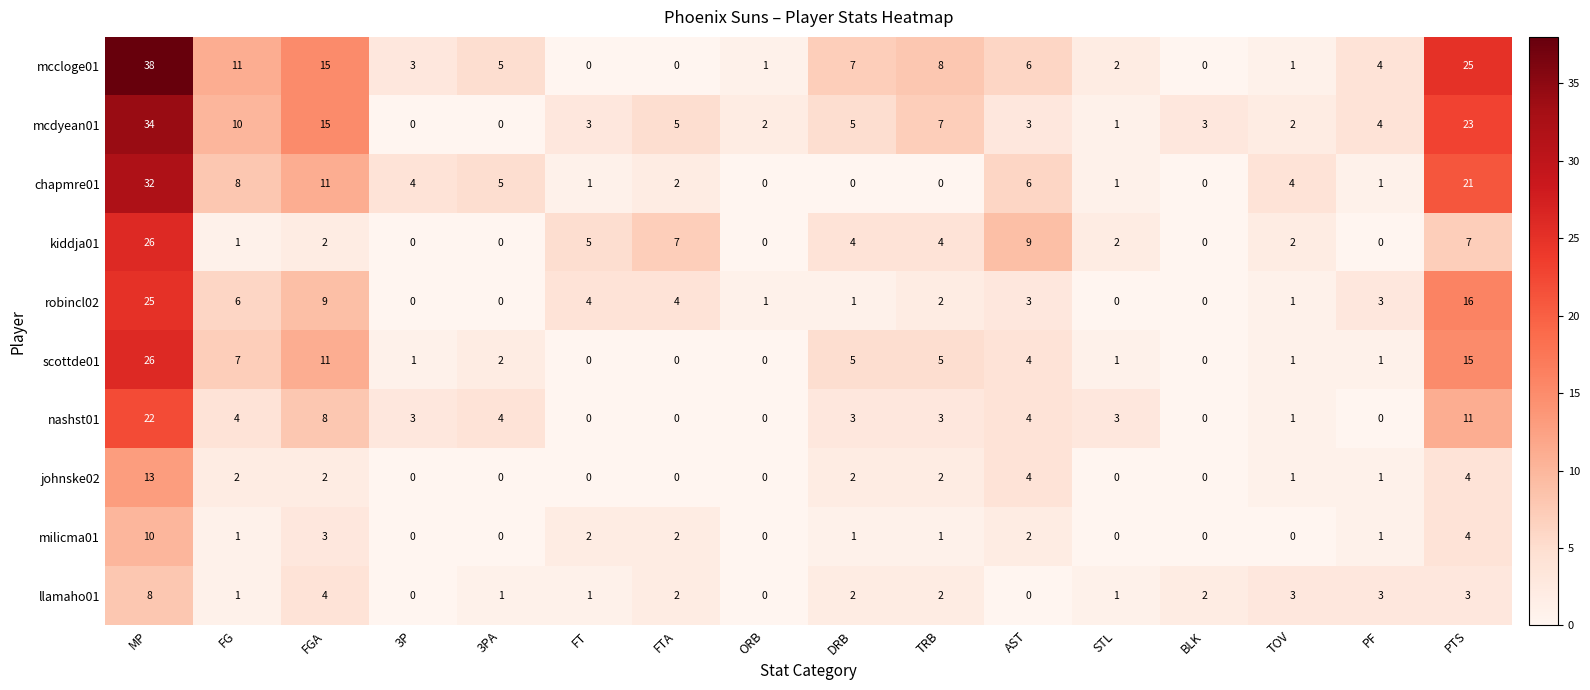

At how many categories does at least one series exceed 13?

3